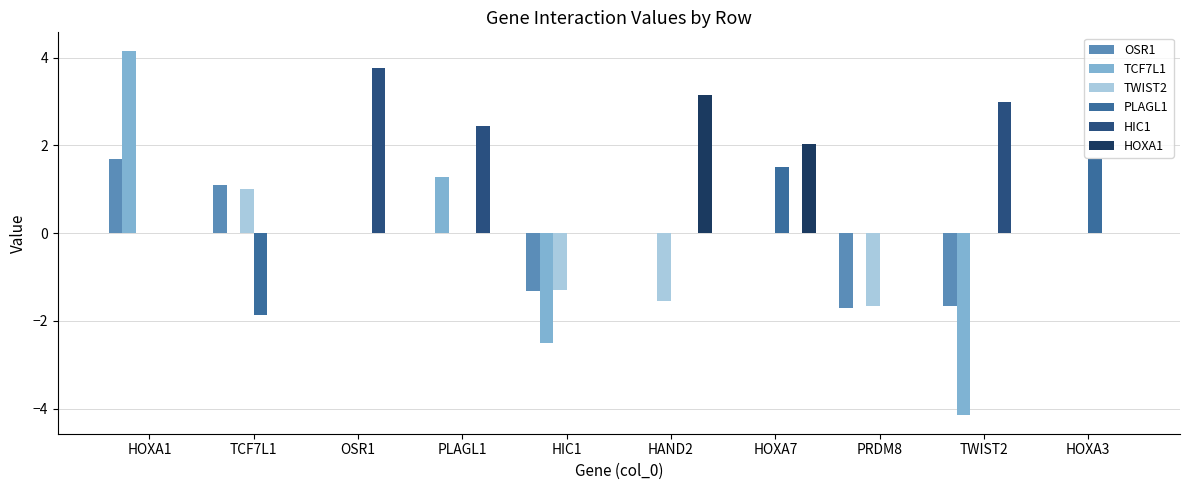

Which series has the largest total across all categories?

HIC1